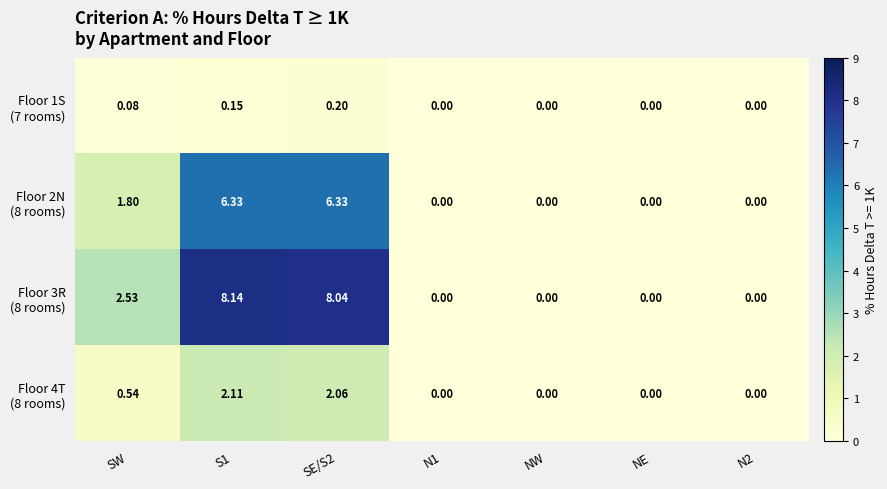

How many data points does each series have?

7